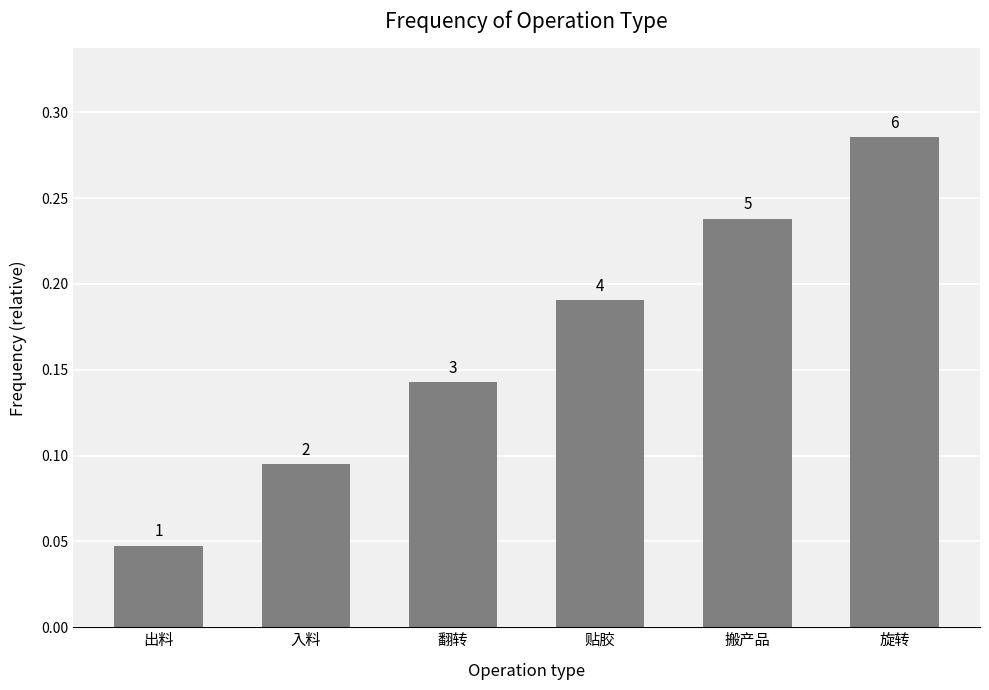

List the labels in order of value, largest first.

旋转, 搬产品, 贴胶, 翻转, 入料, 出料